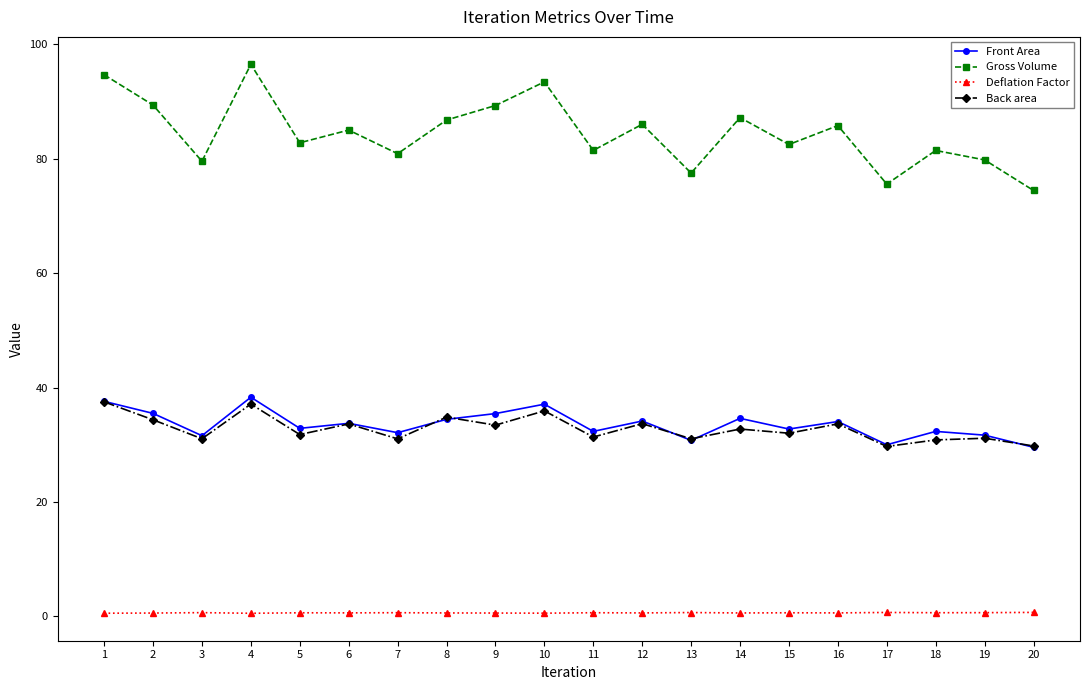

At which category does Back area reach its first local valley?

3